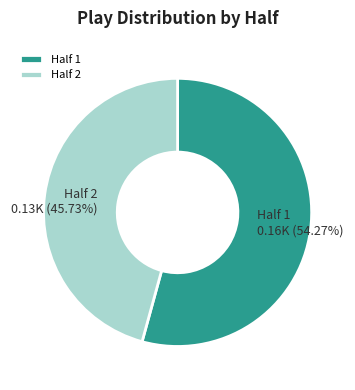

Count the number of slices in the pie.

2